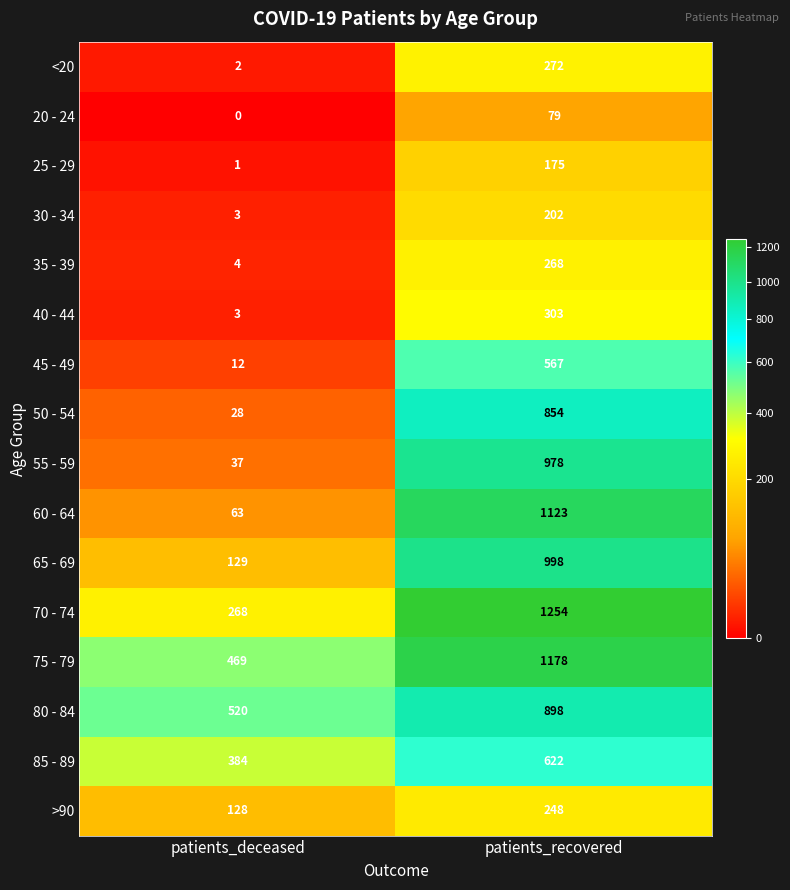

List the series in order of their peak value, highest first.

70 - 74, 75 - 79, 60 - 64, 65 - 69, 55 - 59, 80 - 84, 50 - 54, 85 - 89, 45 - 49, 40 - 44, <20, 35 - 39, >90, 30 - 34, 25 - 29, 20 - 24